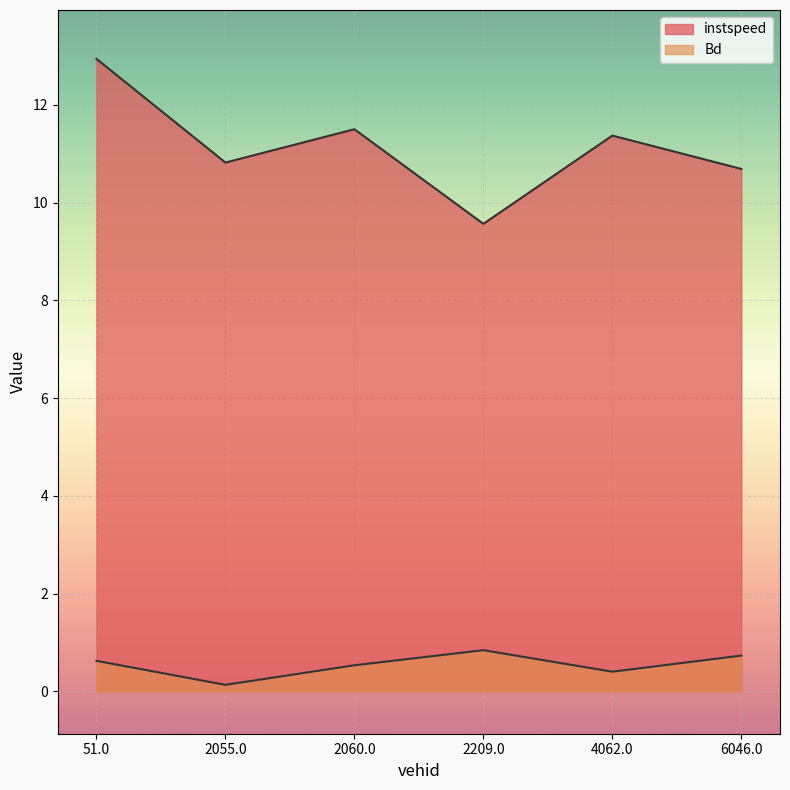

What is the lowest value of the instspeed series?

9.6